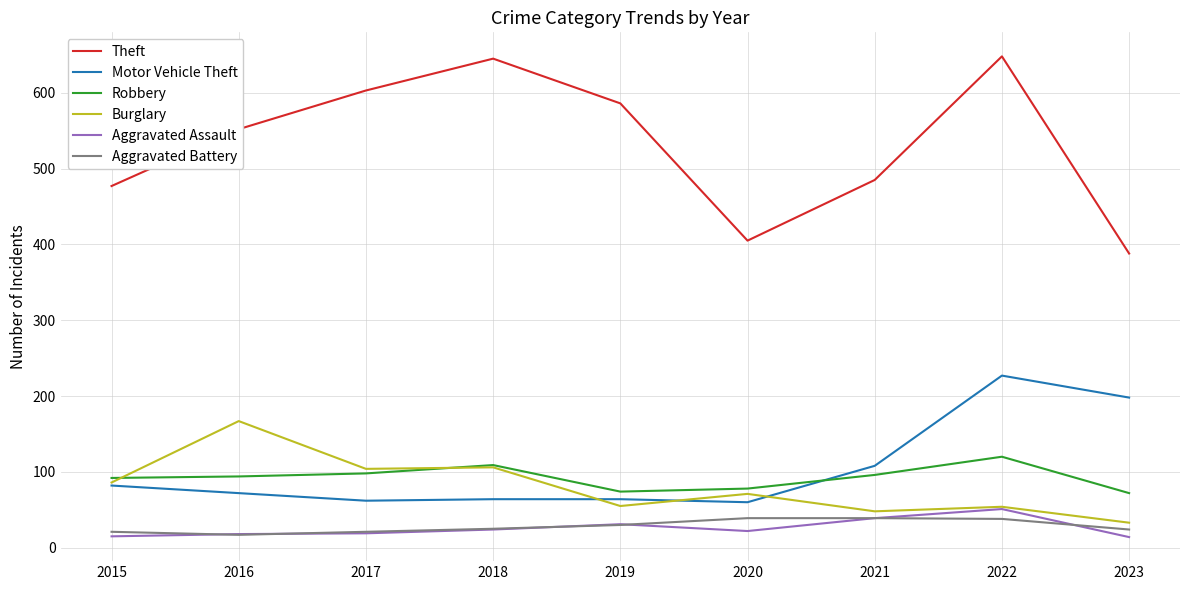

True or false: Motor Vehicle Theft and Burglary intersect in this chart.

True